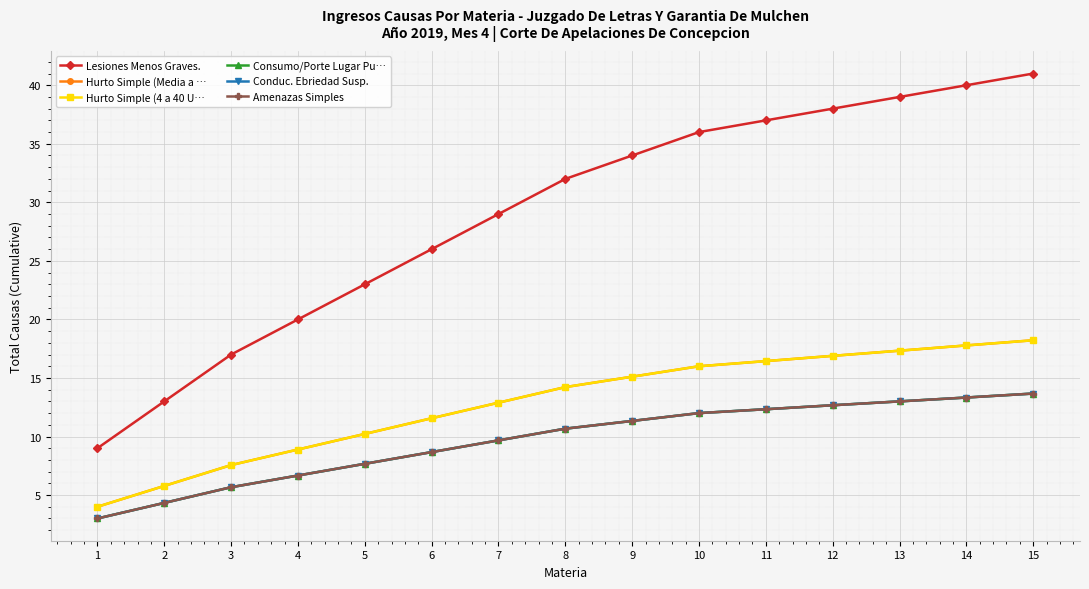

How many lines are shown in the chart?

6